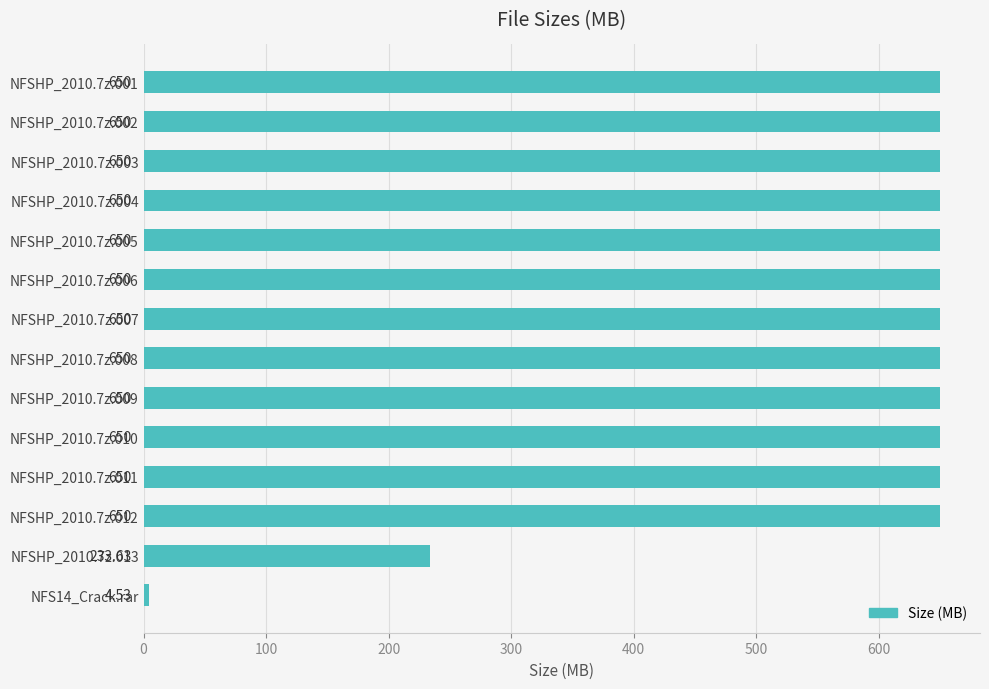

How many bars are there in total?

14